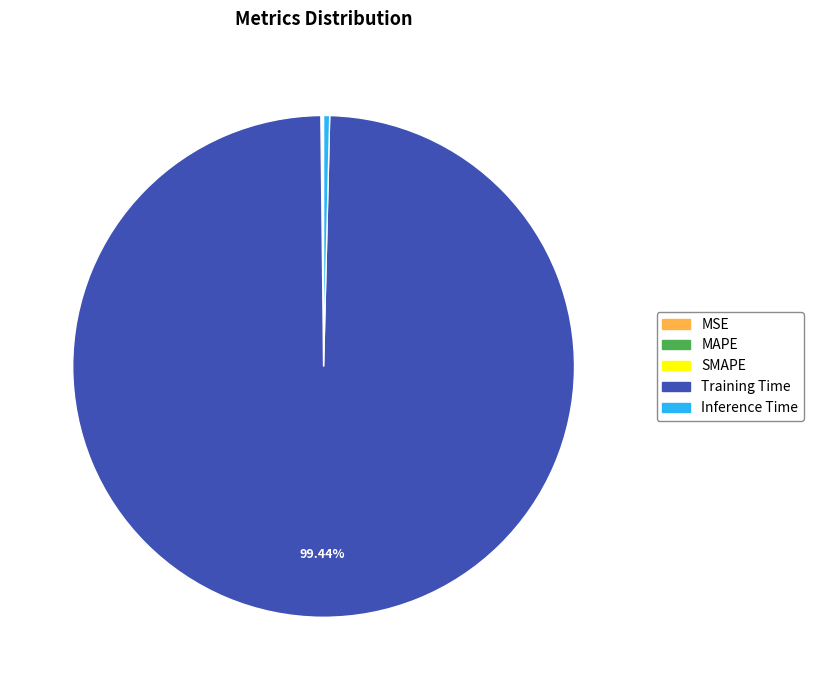

Which slice is the largest?

Training Time